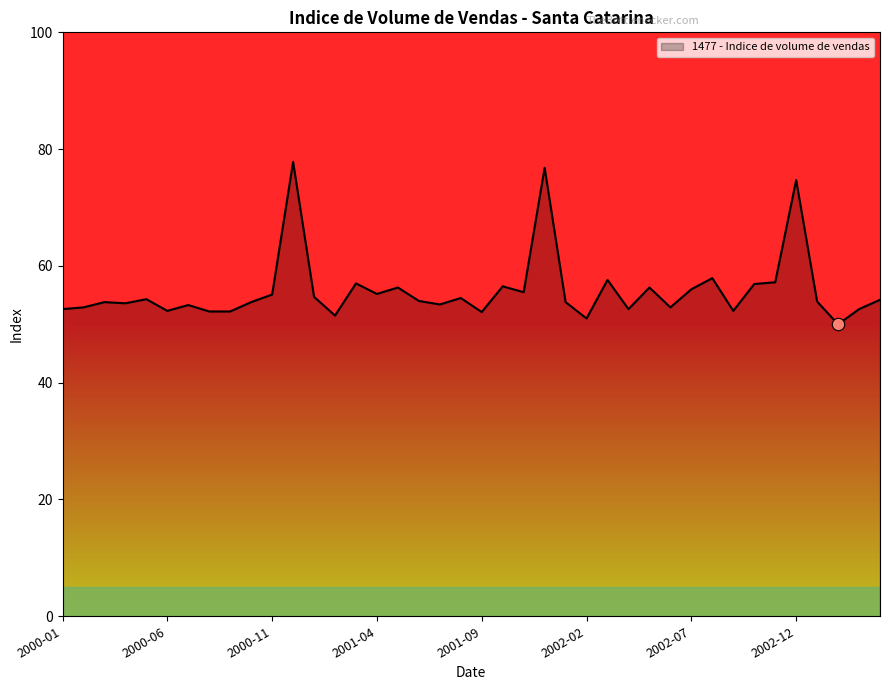

What is the smallest value displayed?

50.0